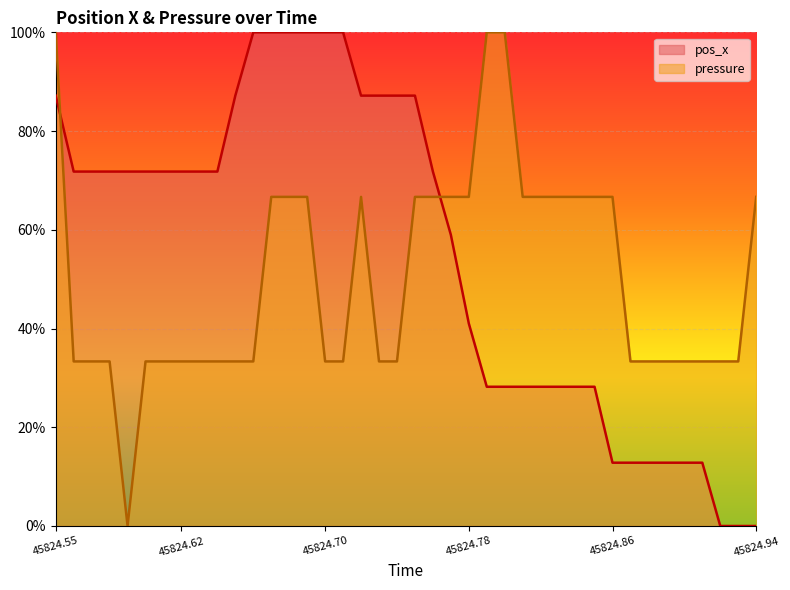

True or false: pos_x has more than 1 interior local peaks.

False